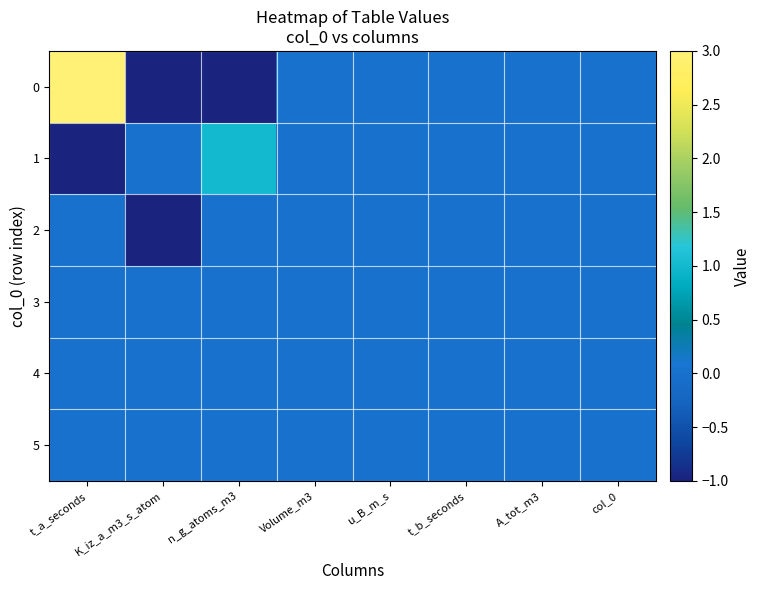

At how many categories does at least one series exceed 1?

1